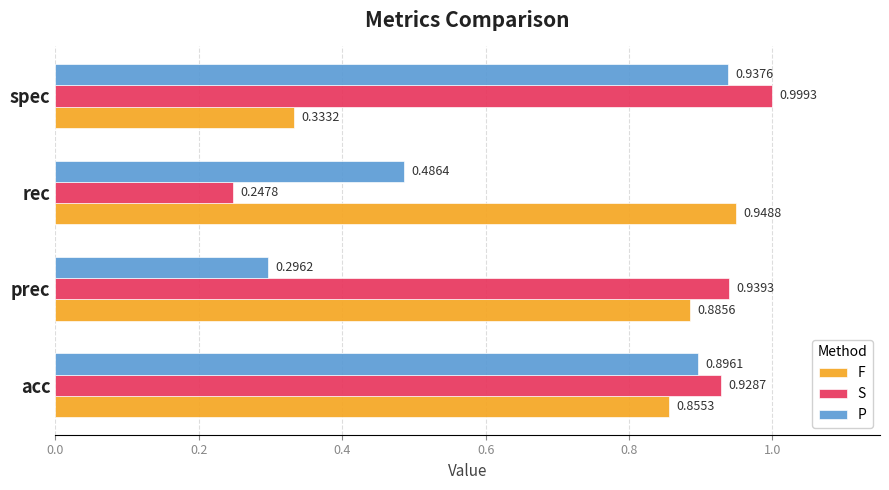

What is the average value of the S series?

0.8